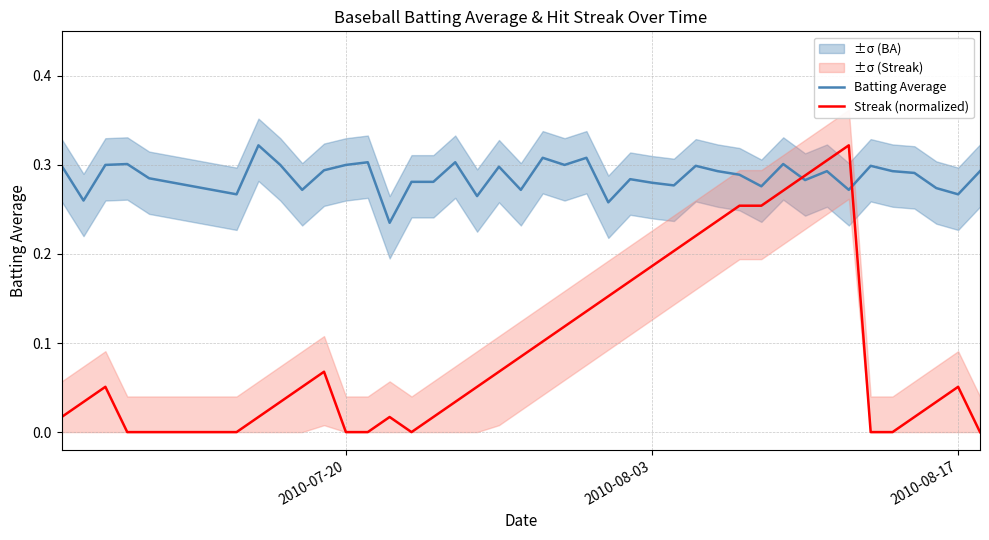

What is the sum of all Streak (normalized) values?

3.9